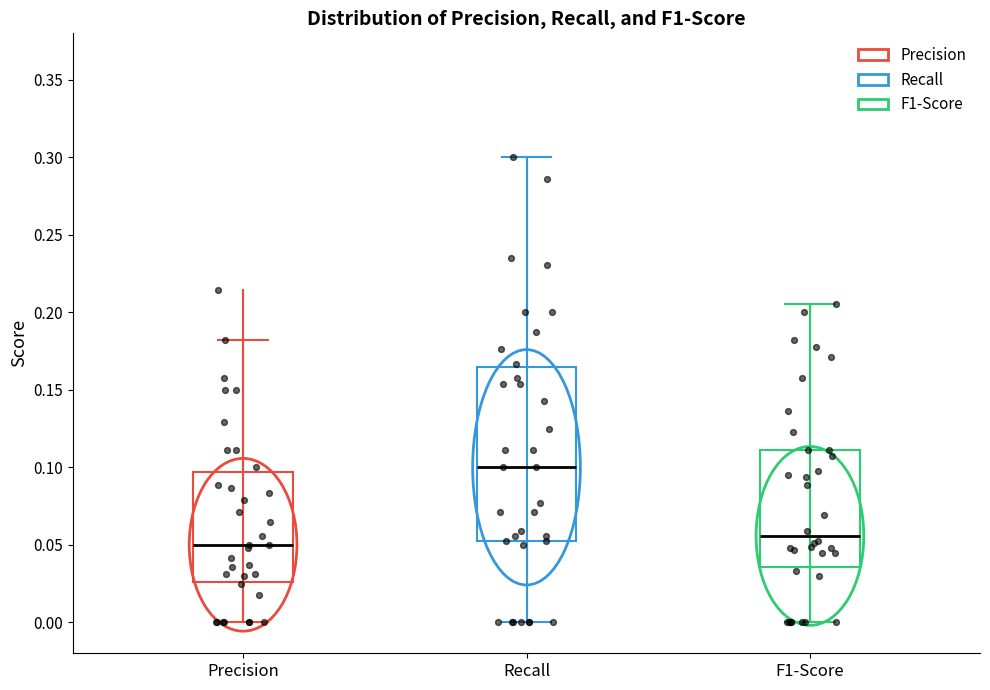

Where does the upper whisker of the box for F1-Score end on the y-axis? The values are not printed on the chart, so give them approximately, as read against the axis.

0.205